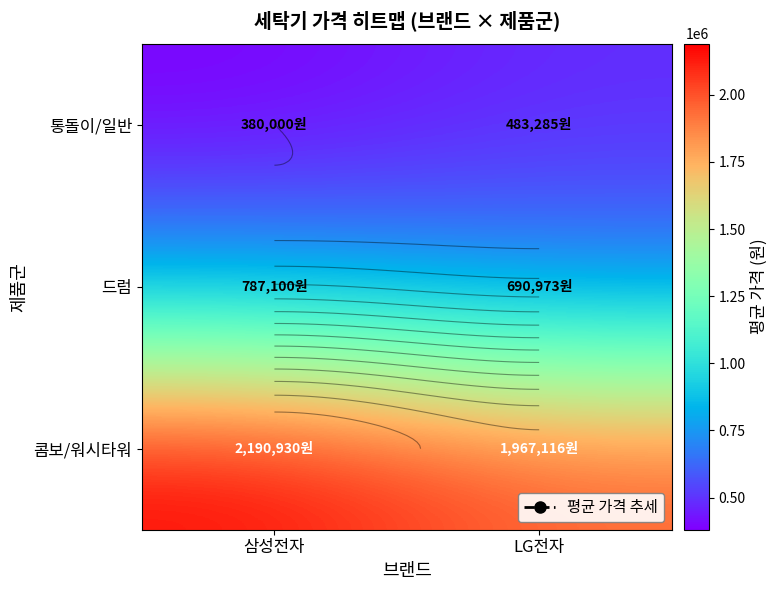

What is the average value of the 콤보/워시타워 series?

2079023.5